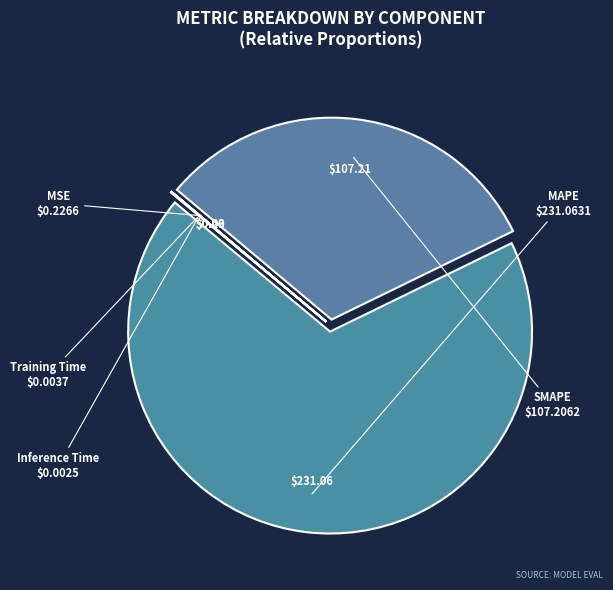

To the nearest percent, what is the difference between the largest and smallest slice percentages?

68%